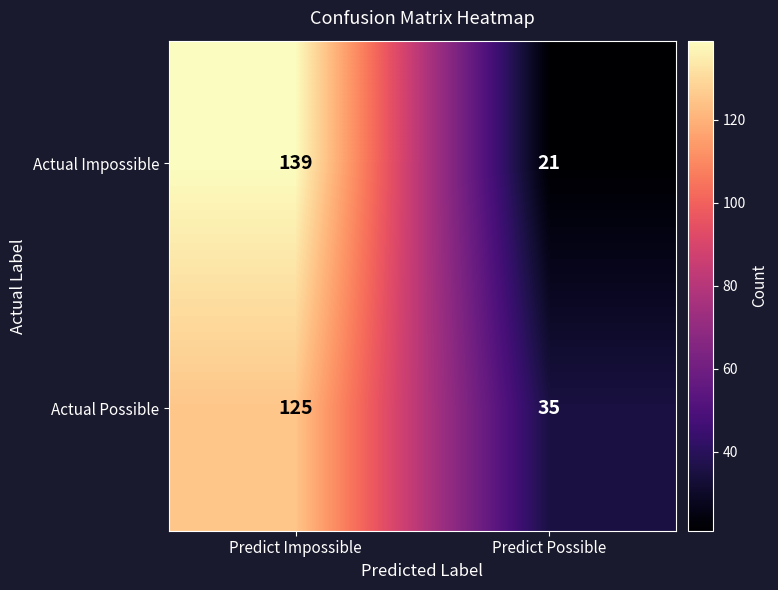

List the labels in order of Actual Possible value, smallest first.

Predict Possible, Predict Impossible